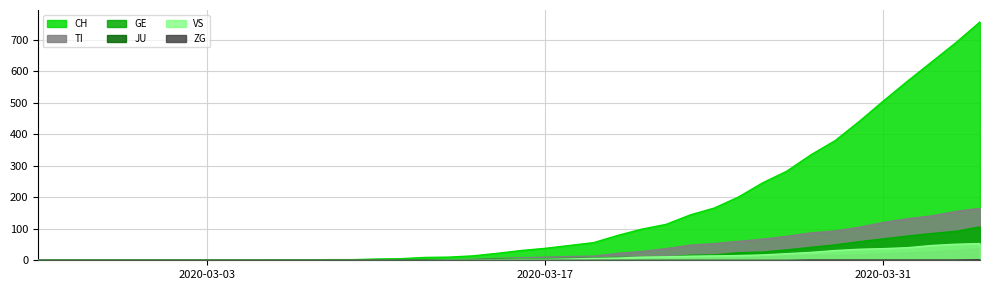

Which has a higher value, 2020-03-29 or 2020-03-28?

2020-03-29